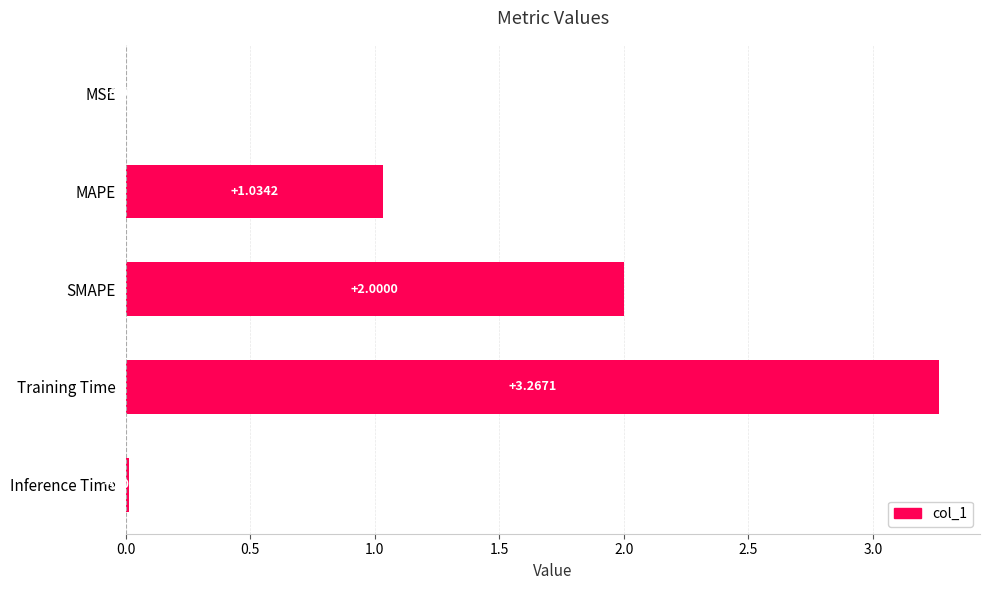

At which label is the value closest to 1?

MAPE